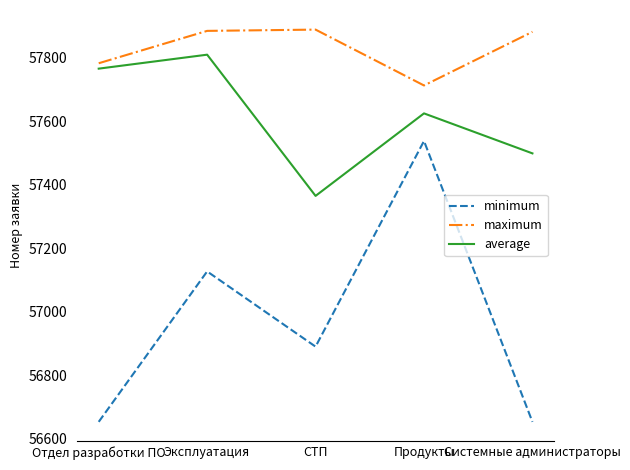

List the series in order of their peak value, highest first.

maximum, average, minimum